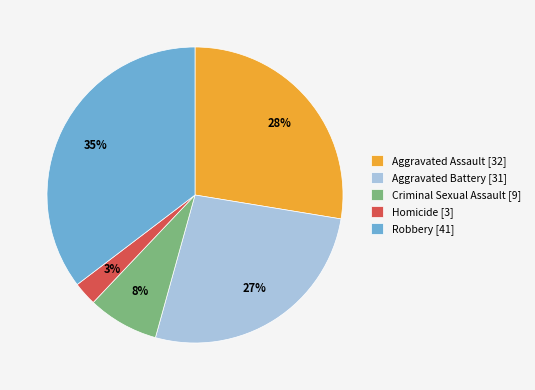

To the nearest percent, what portion does Aggravated Assault [32] represent?

28%